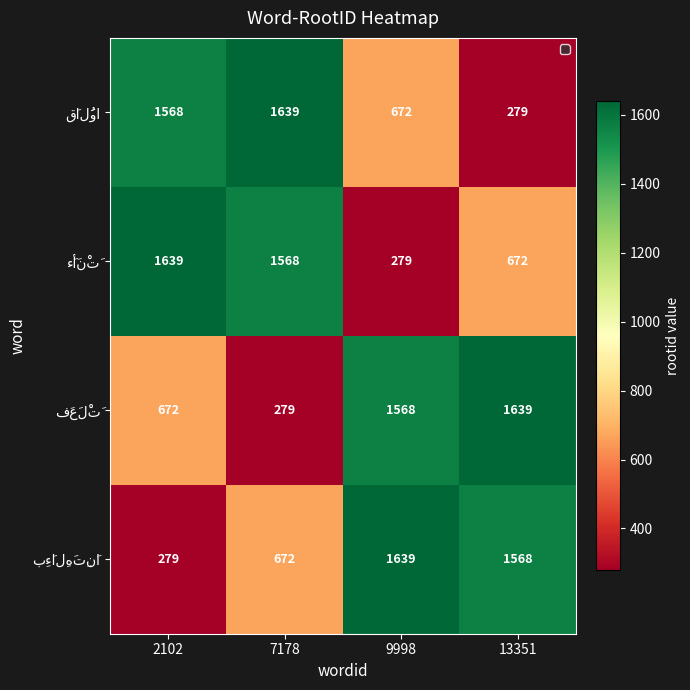

What is the greatest value displayed?

1639